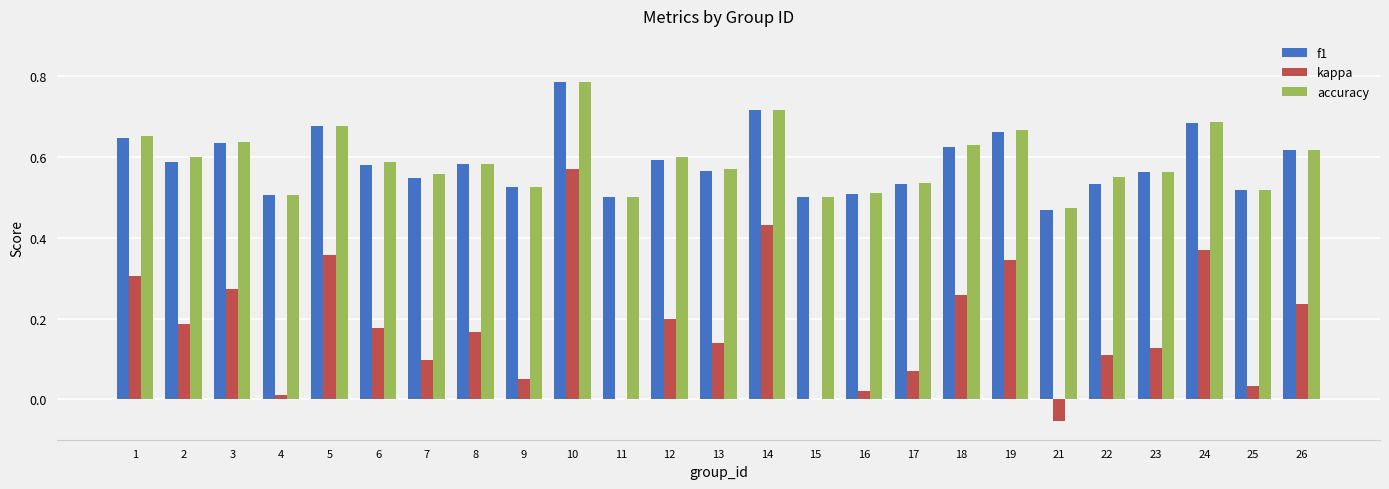

What is the sum of the accuracy values at 26 and 15?

1.1